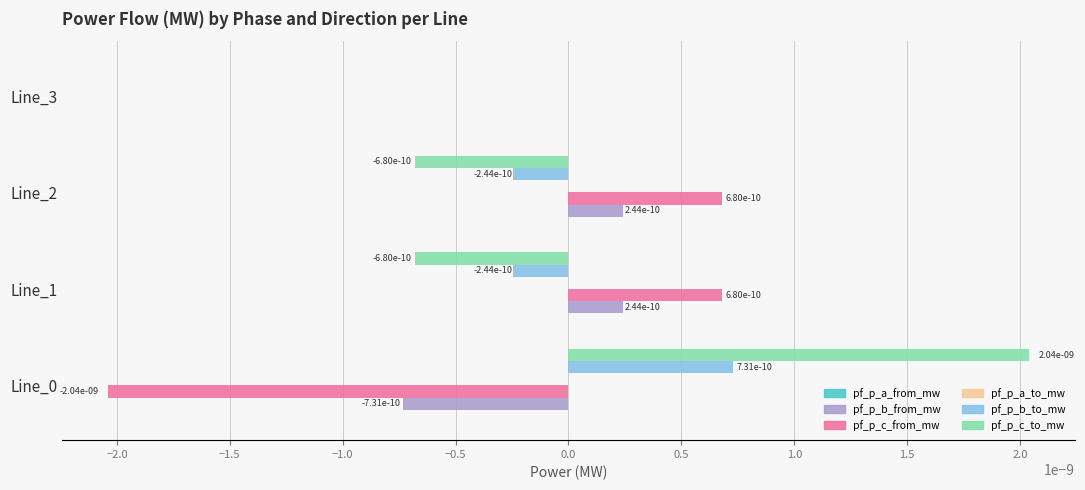

How many positive values does the pf_p_b_to_mw series have?

2